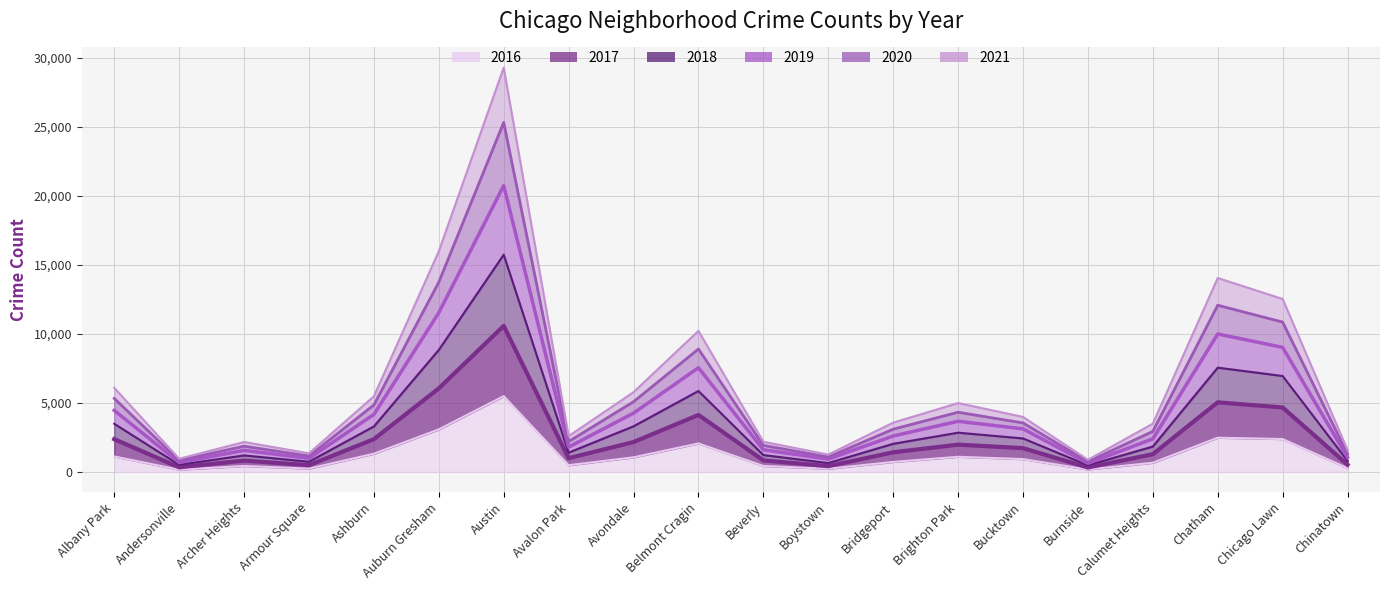

How many data points in 2016 are less than 917?

10